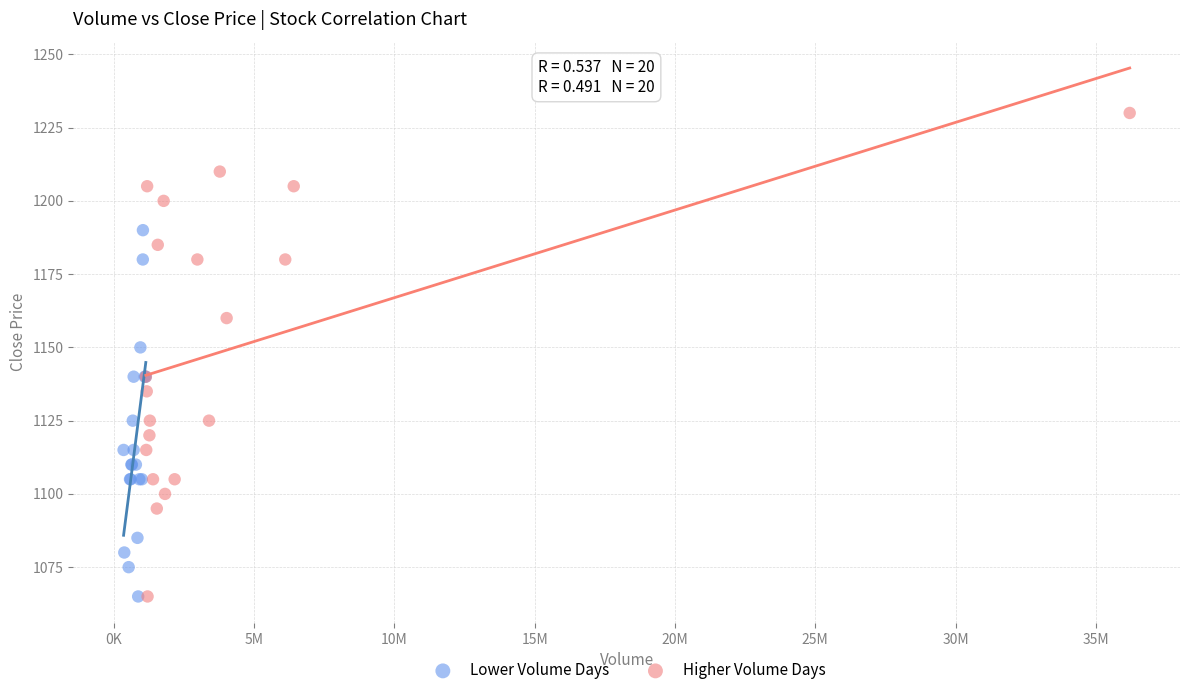

Which series has the largest Y range (max minus min)?

Higher Volume Days